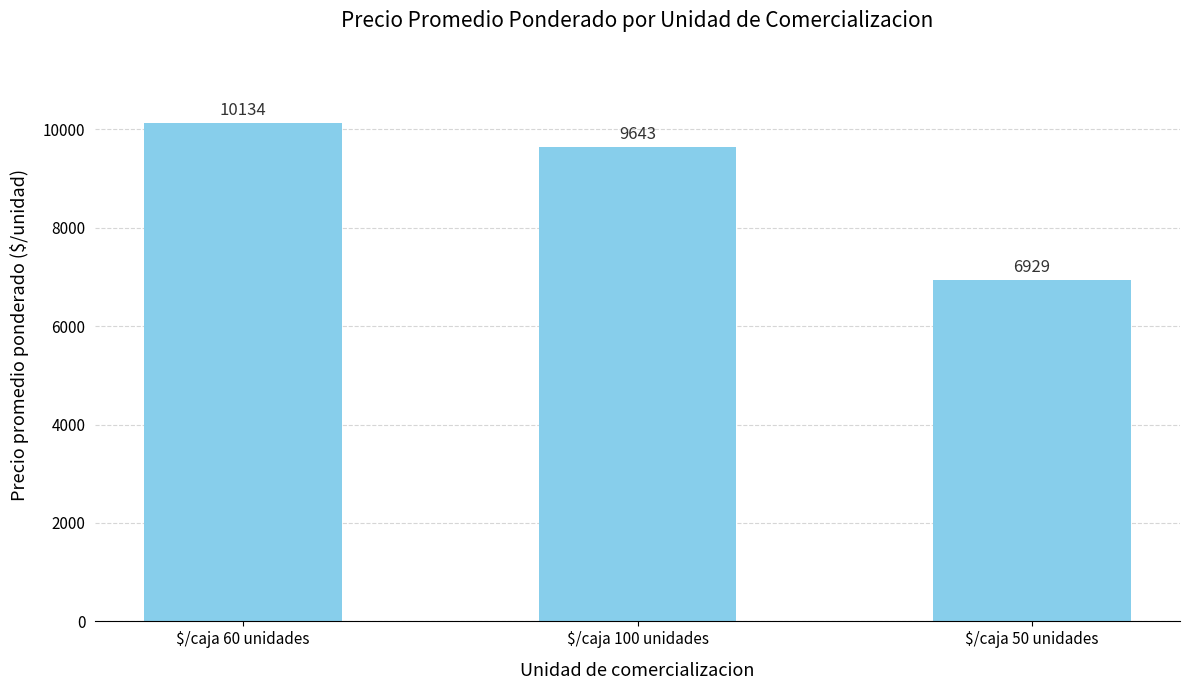

What is the label of the 1st bar from the left?

$/caja 60 unidades